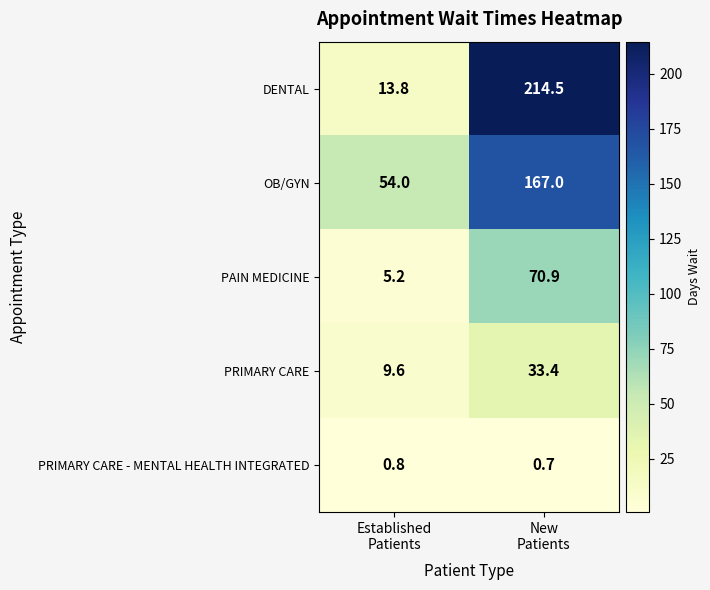

Rank the series by their maximum value, from highest to lowest.

DENTAL, OB/GYN, PAIN MEDICINE, PRIMARY CARE, PRIMARY CARE - MENTAL HEALTH INTEGRATED